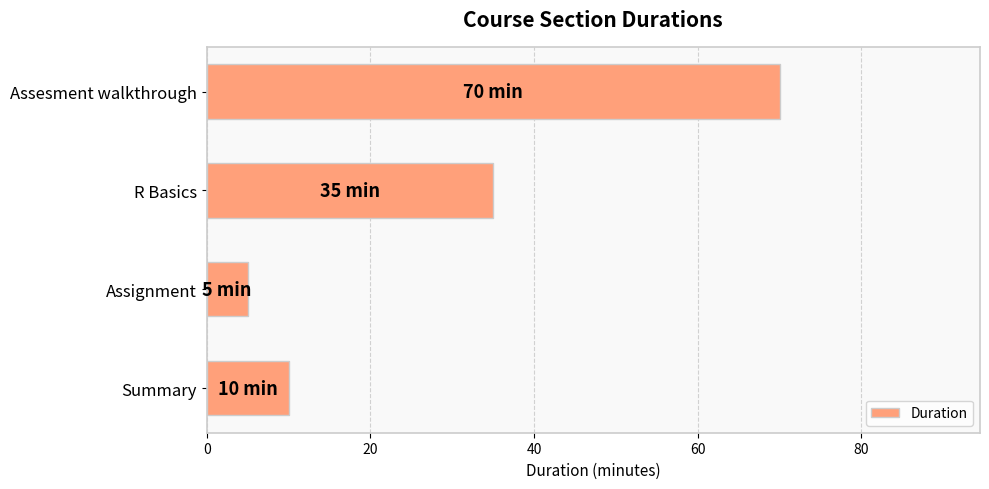

Rank the categories by value from highest to lowest.

Assesment walkthrough, R Basics, Summary, Assignment